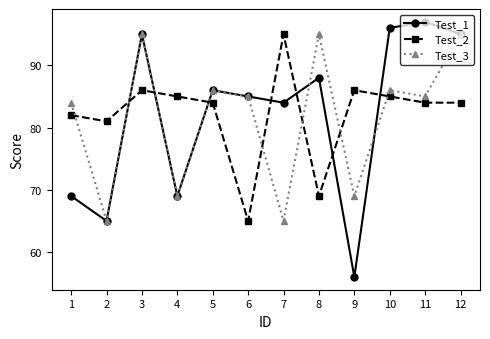

What is the spread (max minus min) of values at 8?

26